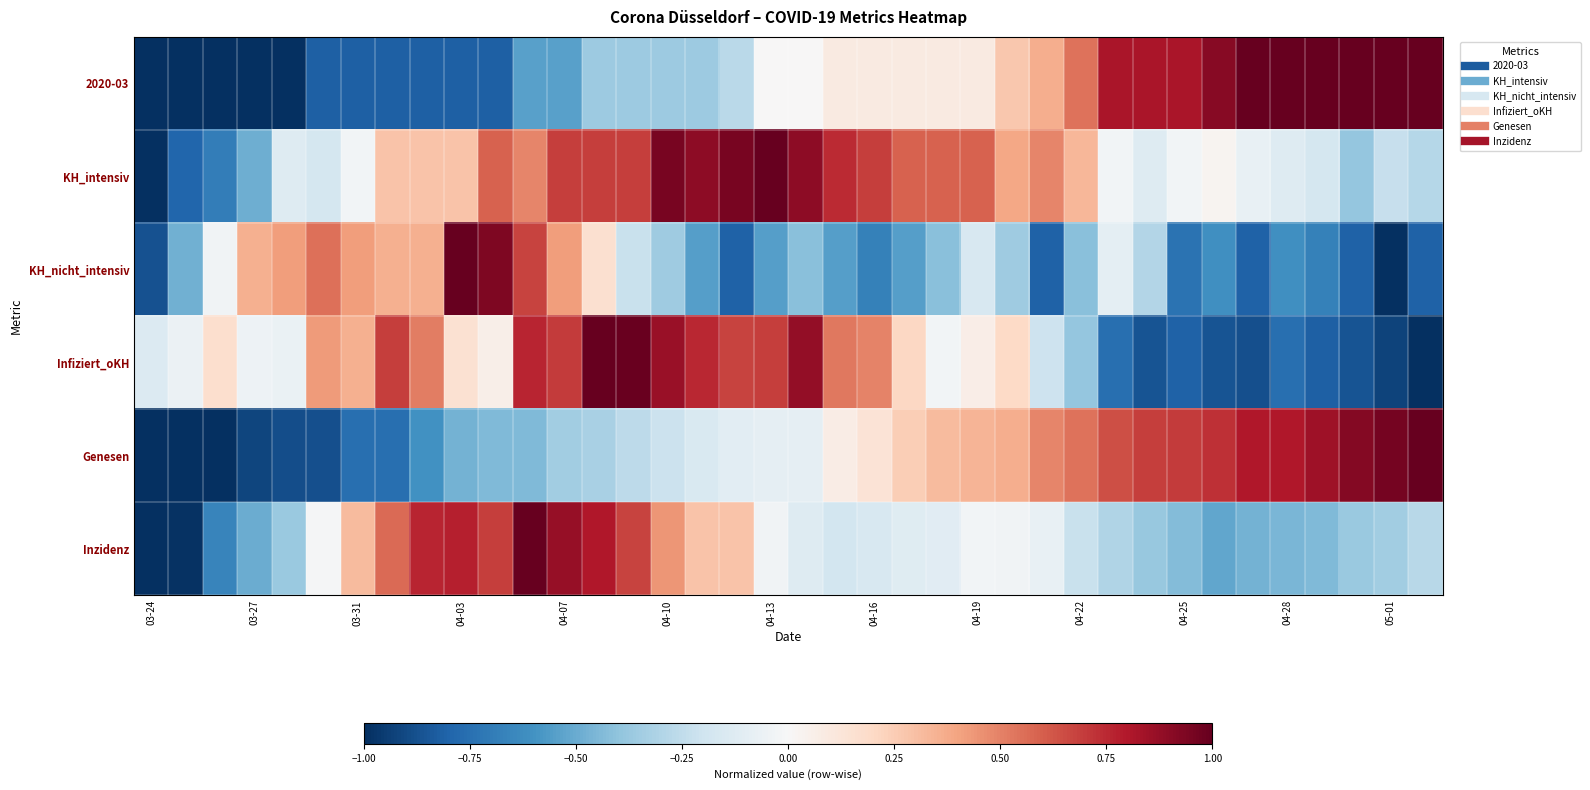

How many data points does each series have?

38